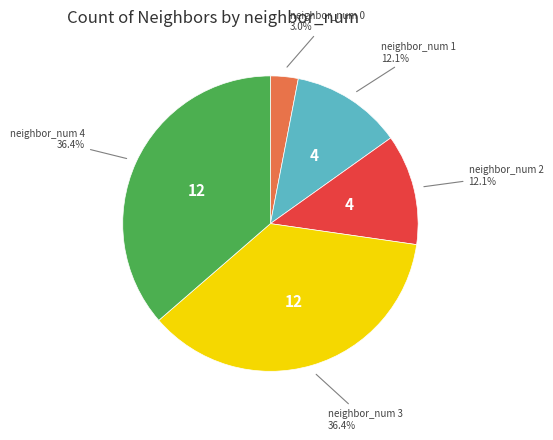

Is there a majority slice in this chart?

No